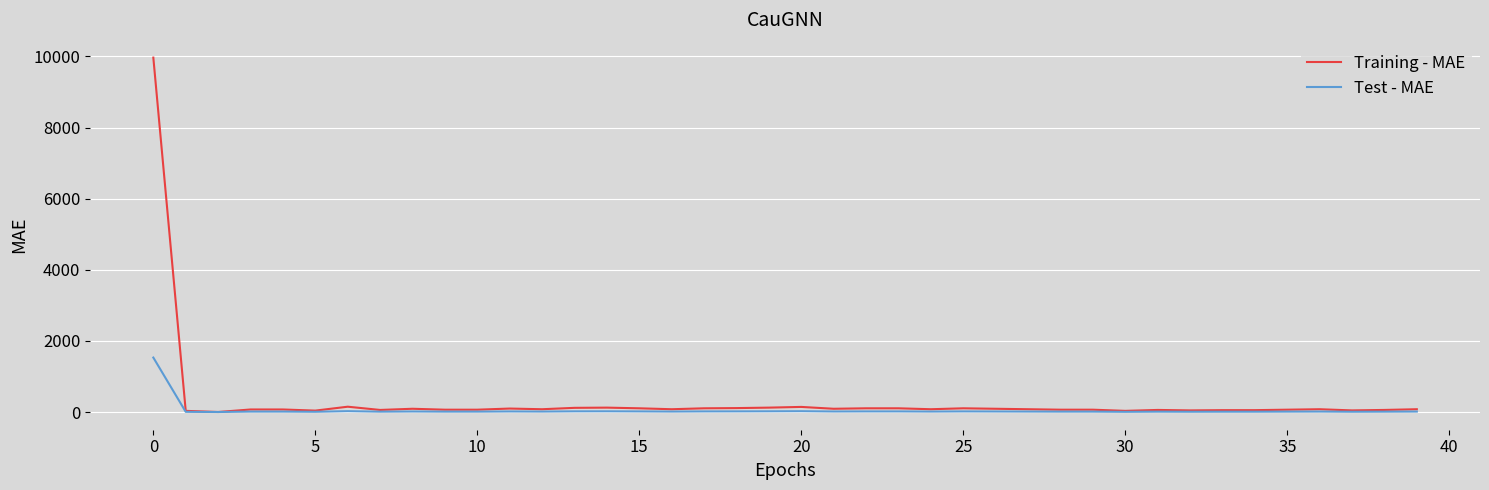

List the series in order of their peak value, highest first.

Training - MAE, Test - MAE